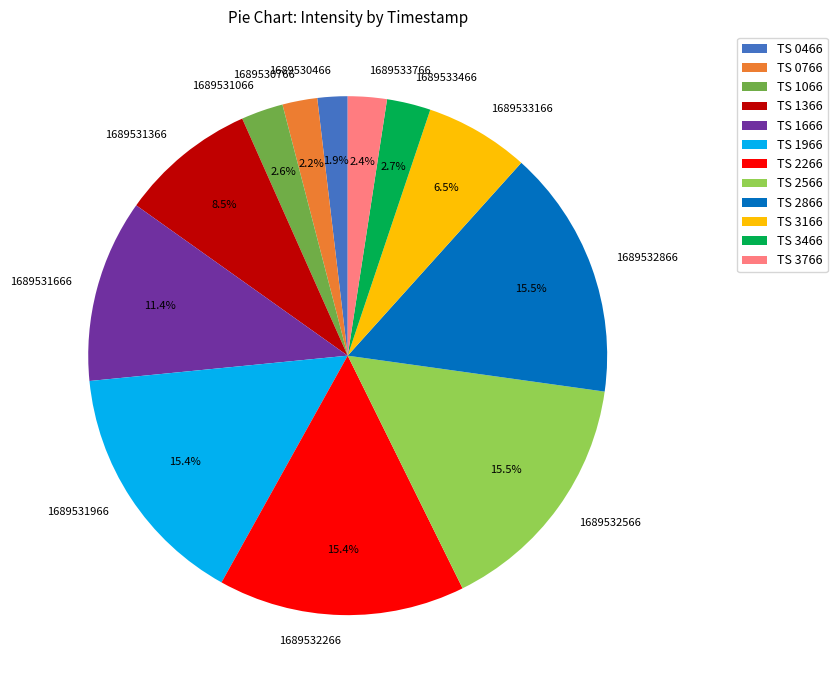

True or false: 1689531966 accounts for 15% of the total.

True